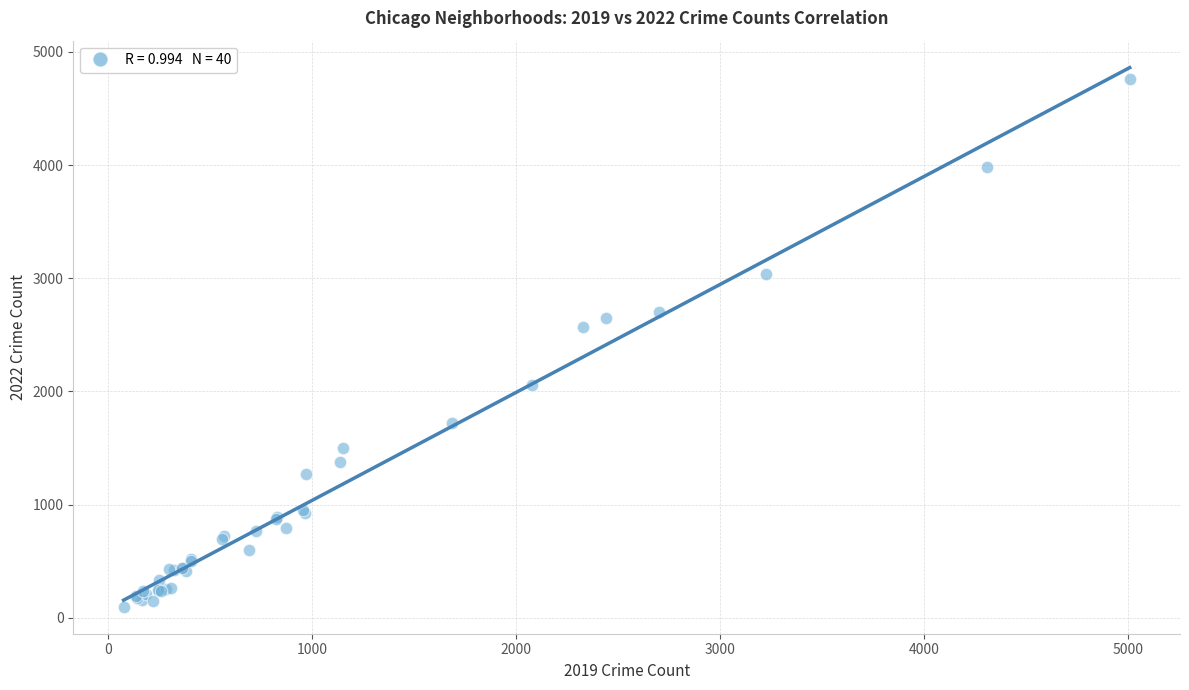

What Y value in the scatter plot is closest to 2431?

2566